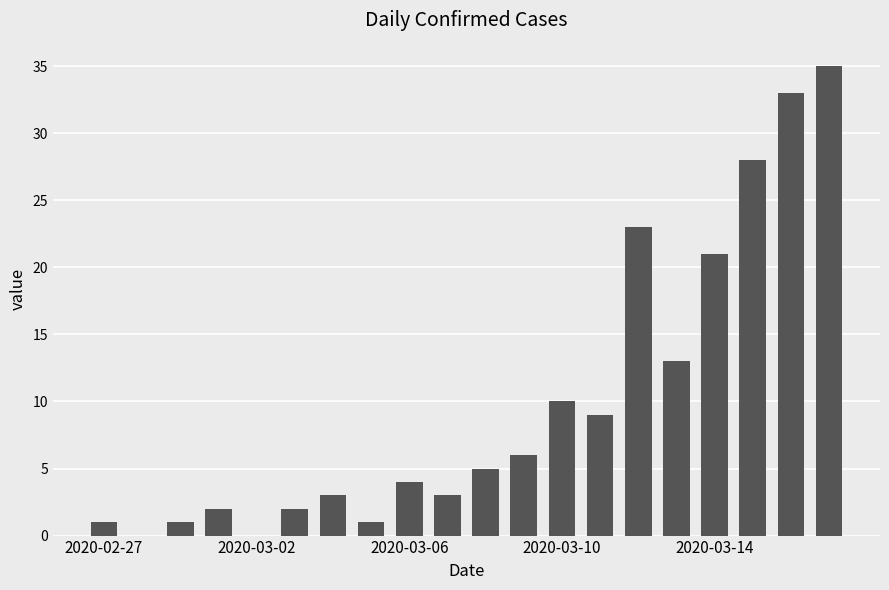

What is the sum of all values?

200